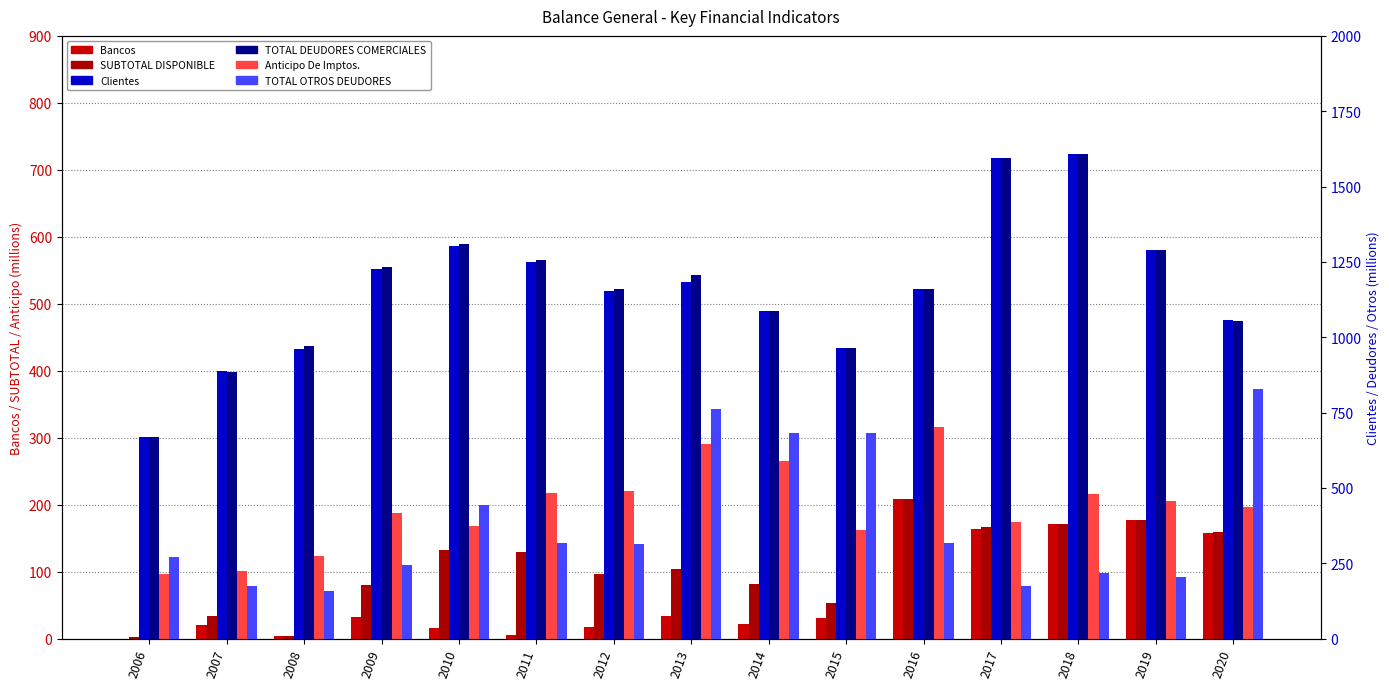

The Anticipo De Imptos. series shows 161.4 at 2015. True or false?

True